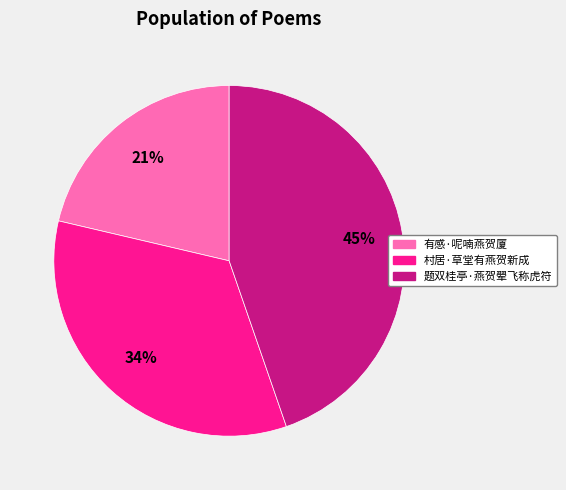

To the nearest percent, what percentage of the pie is 村居·草堂有燕贺新成?

34%